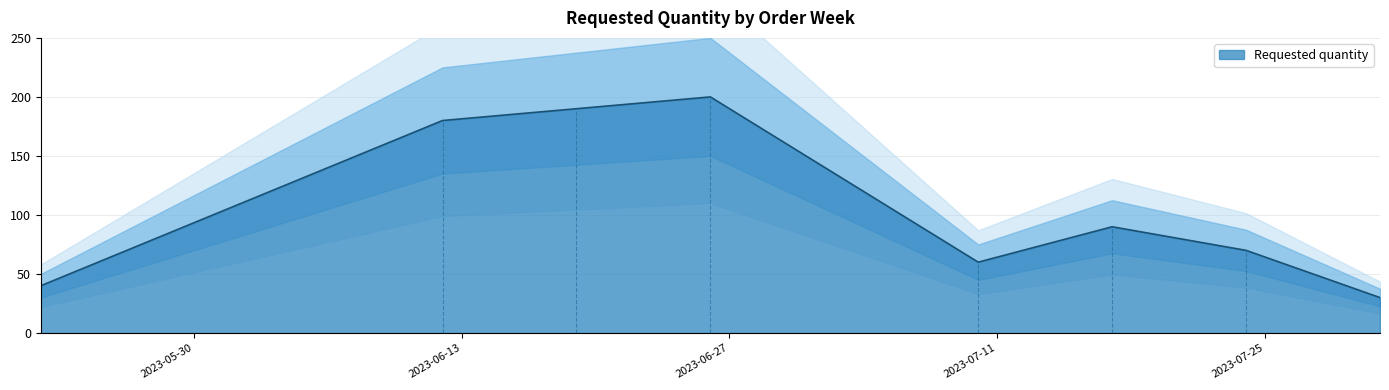

What is the change in value from 2023-06-12 to 2023-06-26?

+20